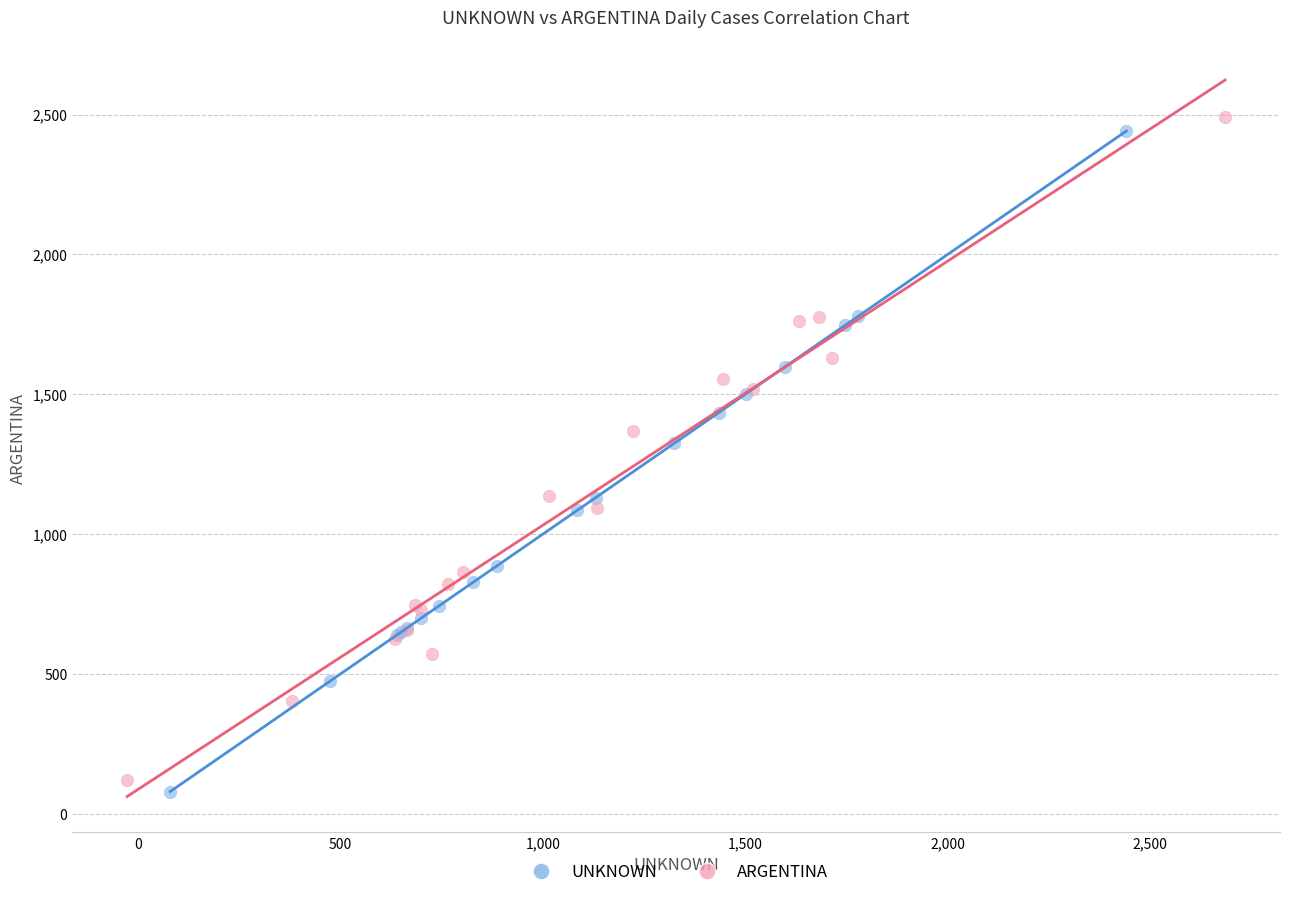

Which series has the largest Y range (max minus min)?

ARGENTINA